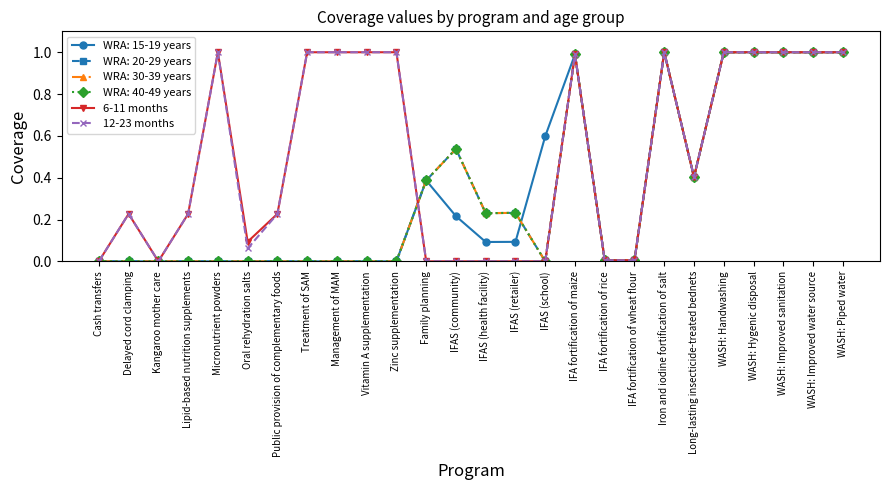

The 6-11 months series shows 1.0 at Vitamin A supplementation. True or false?

True